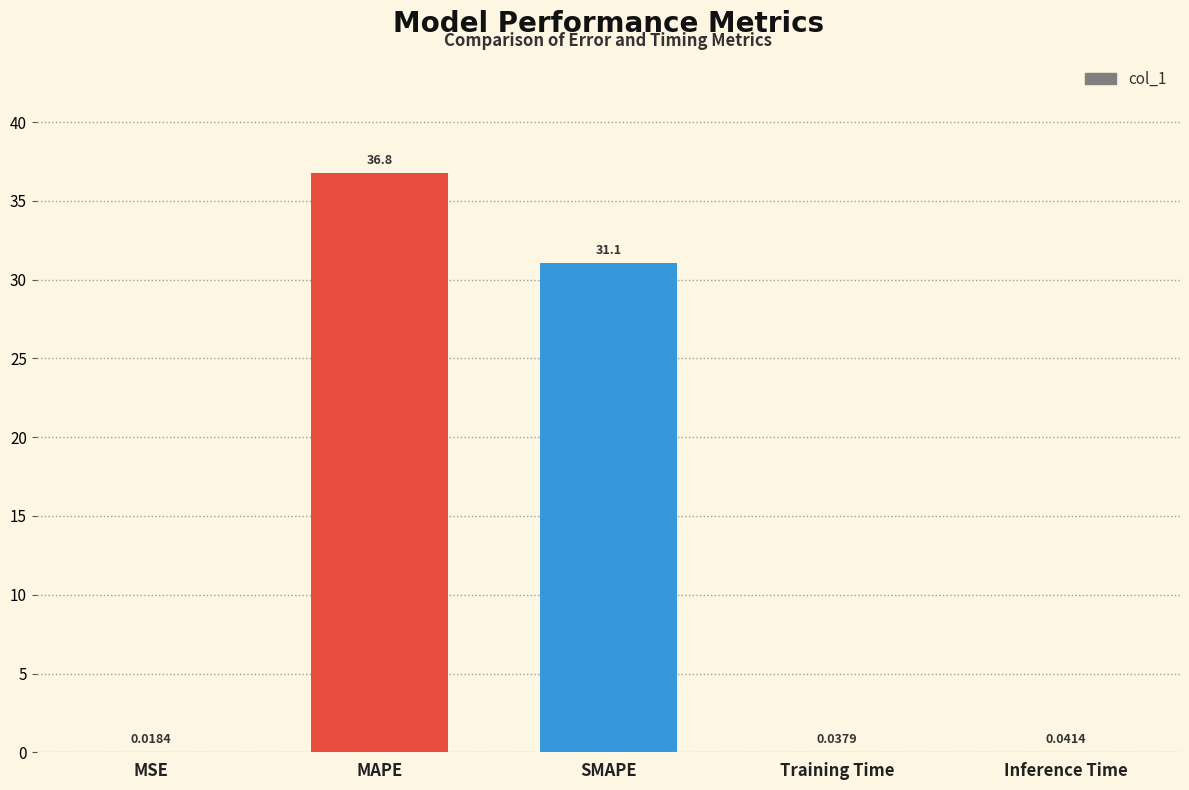

What is the sum of the values at SMAPE and MSE?

31.1